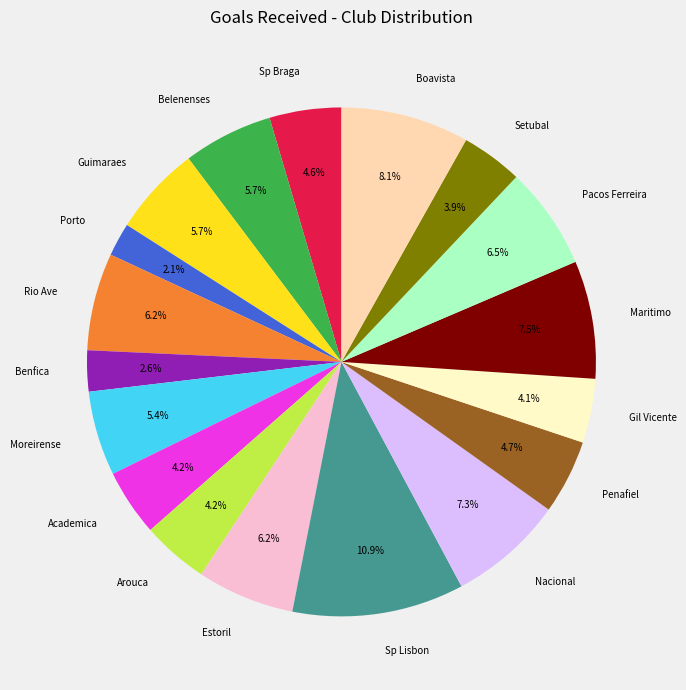

The Belenenses slice represents 6% of the pie. True or false?

True